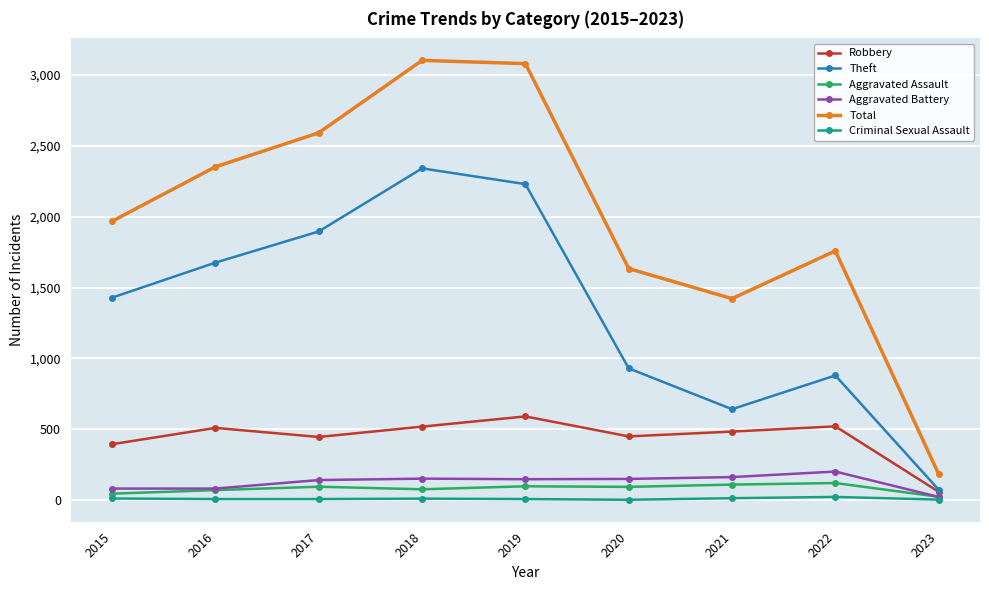

What is the minimum value for Criminal Sexual Assault?

3